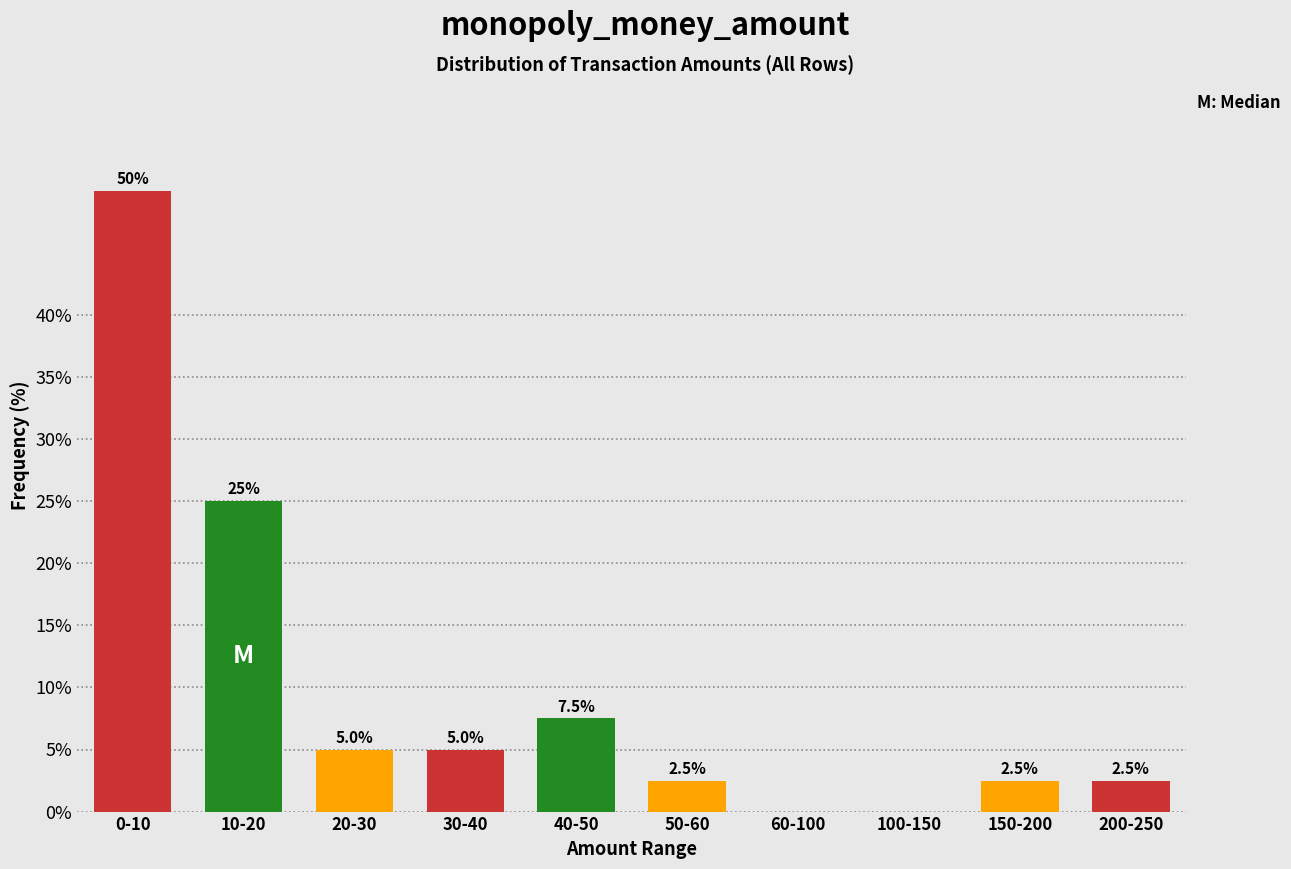

Reading left to right, list all the values displayed in this chart.

0-10=50.0	10-20=25.0	20-30=5.0	30-40=5.0	40-50=7.5	50-60=2.5	60-100=0.0	100-150=0.0	150-200=2.5	200-250=2.5